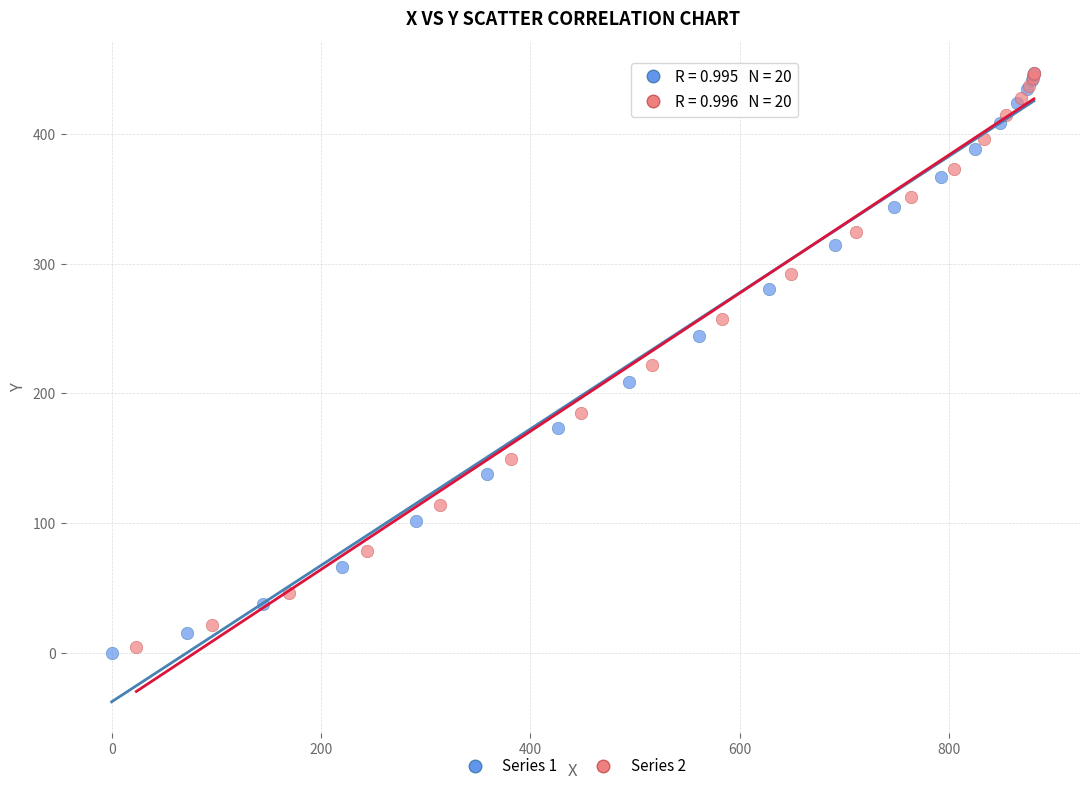

What are all the series names shown in the legend?

Series 1, Series 2